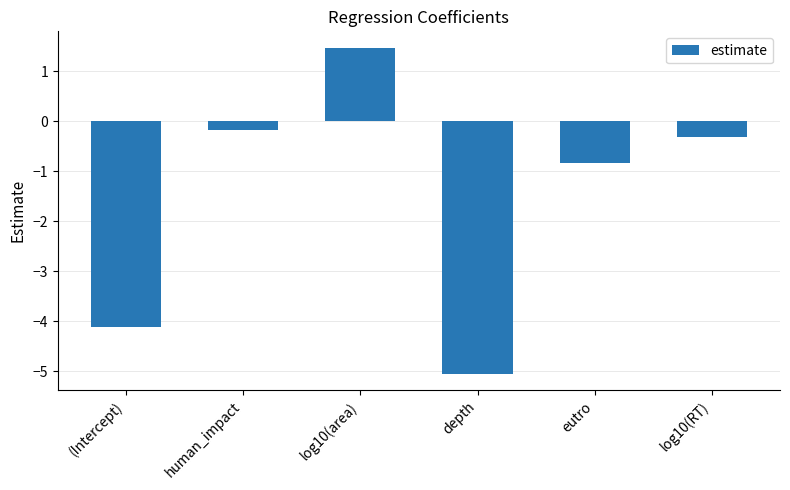

What position from the right is (Intercept)?

6